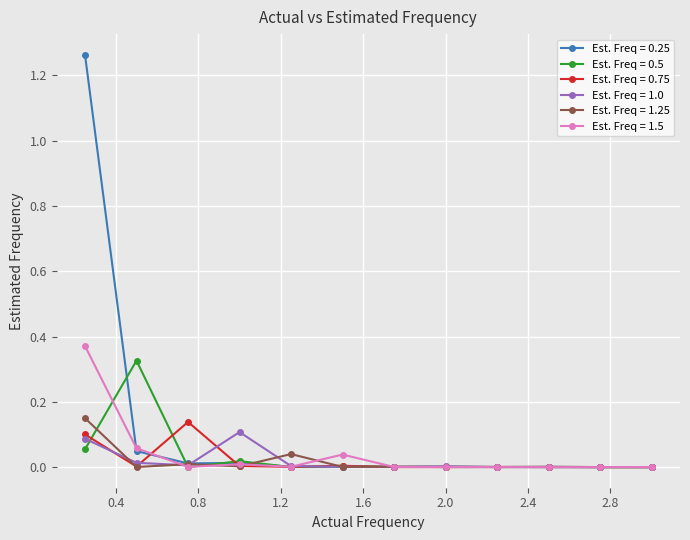

True or false: Est. Freq = 0.25 has more than 0 points higher than both neighbors.

True